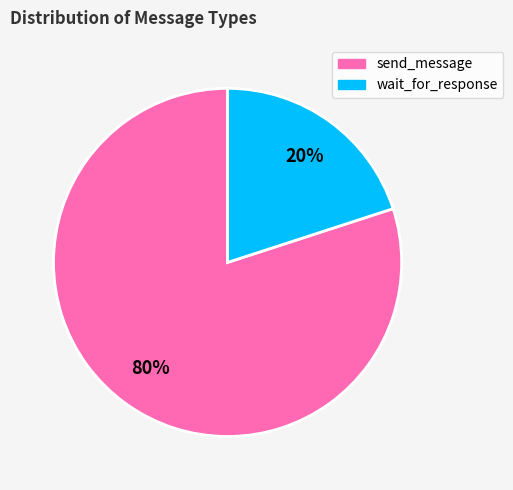

What is the majority slice?

send_message